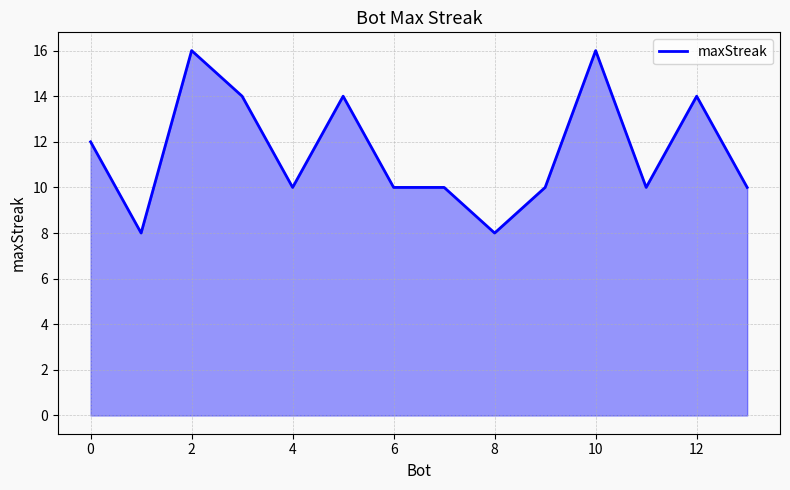

What is the minimum value shown in the chart?

8